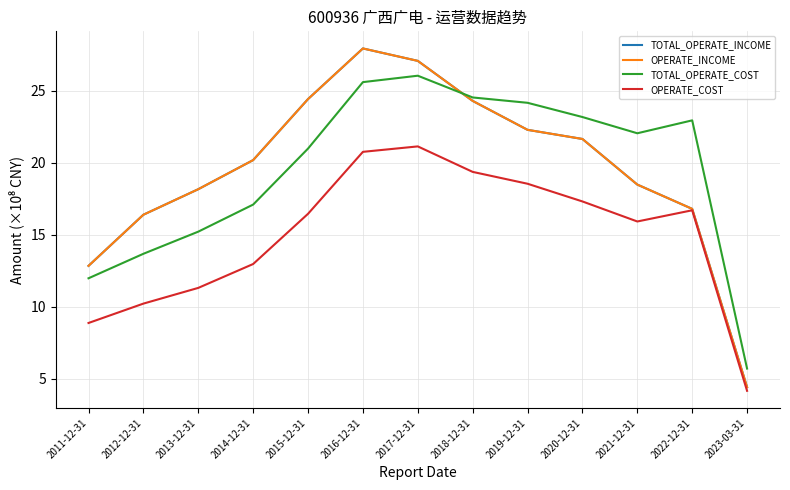

True or false: OPERATE_INCOME and TOTAL_OPERATE_INCOME intersect in this chart.

False